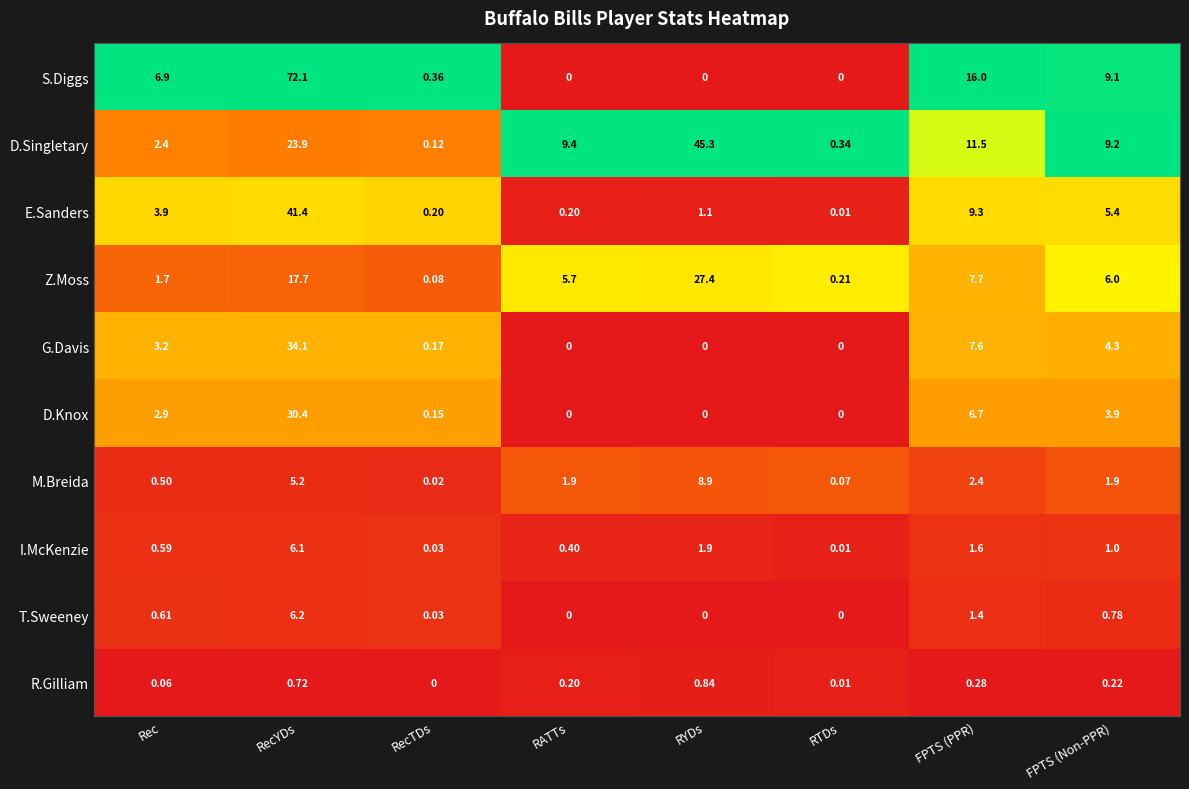

Between RATTs and RYDs, which series saw the biggest shift?

D.Singletary